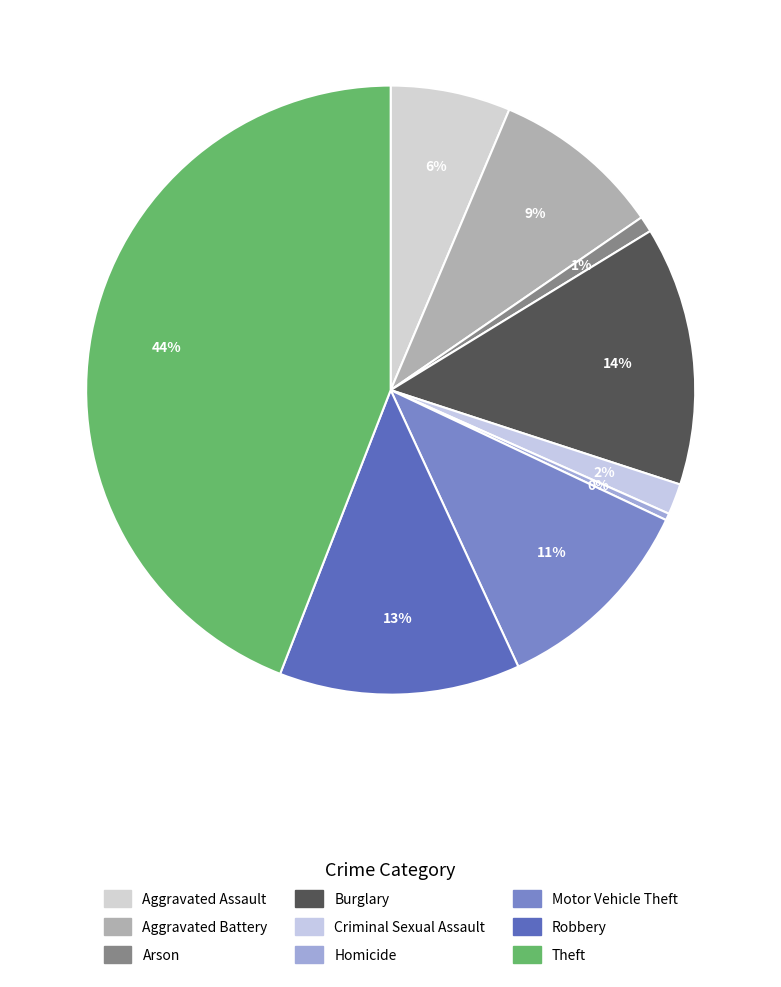

To the nearest percent, what is the combined percentage of Criminal Sexual Assault and Theft?

46%